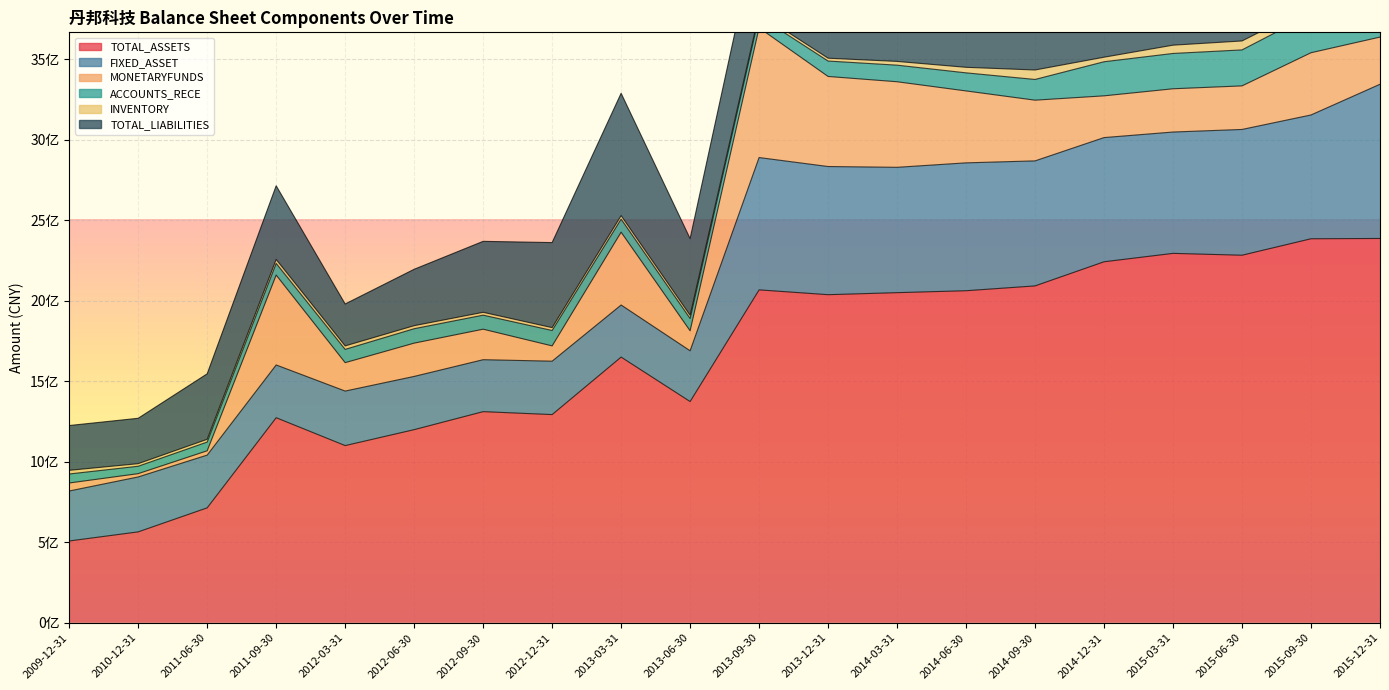

How many data points in TOTAL_LIABILITIES are less than 529259313?

10